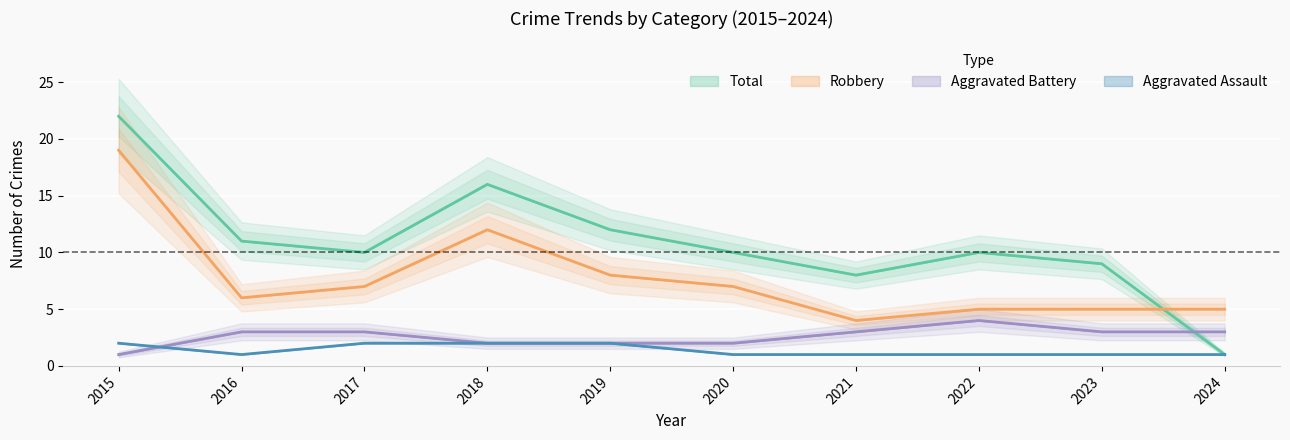

The Aggravated Assault series shows 3 at 2015. True or false?

False